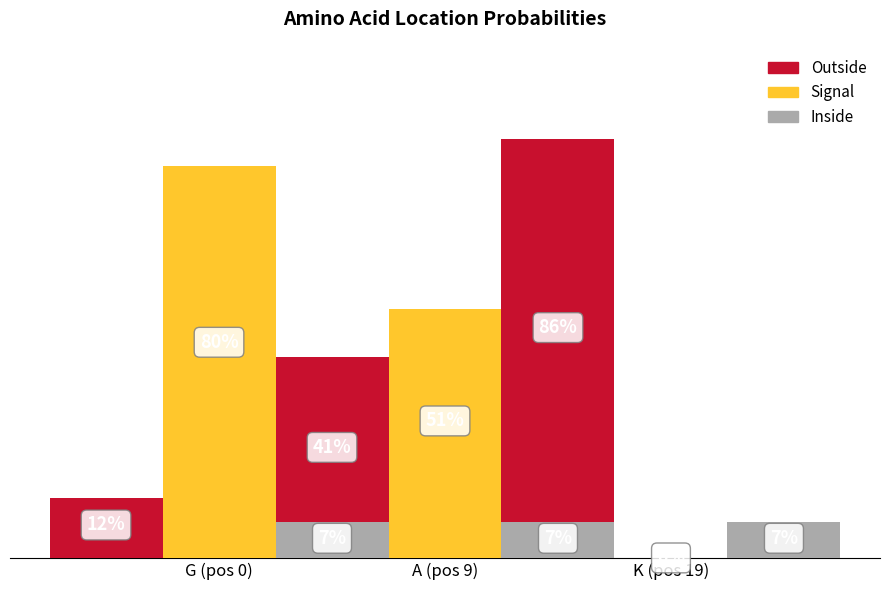

What is the spread (max minus min) of values at G (pos 0)?

0.7